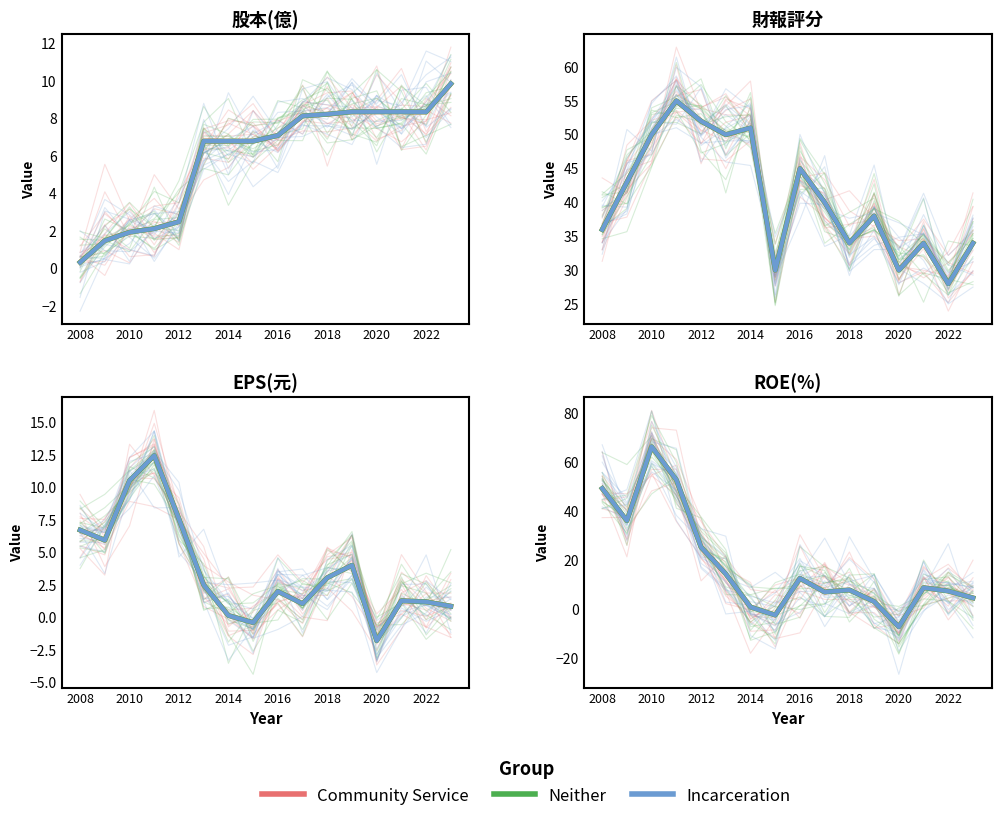

Is the value of Incarceration at 2008 greater than the value of Neither at 11?

Yes